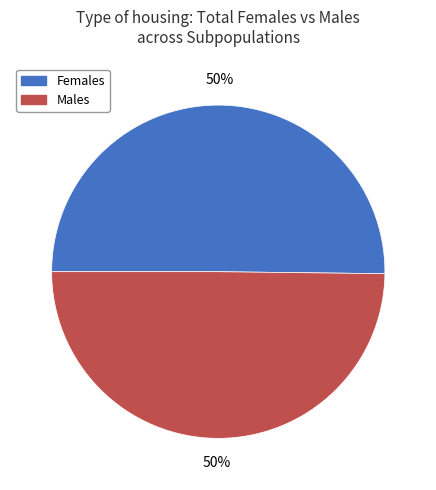

To the nearest percent, what is the average slice percentage?

50%